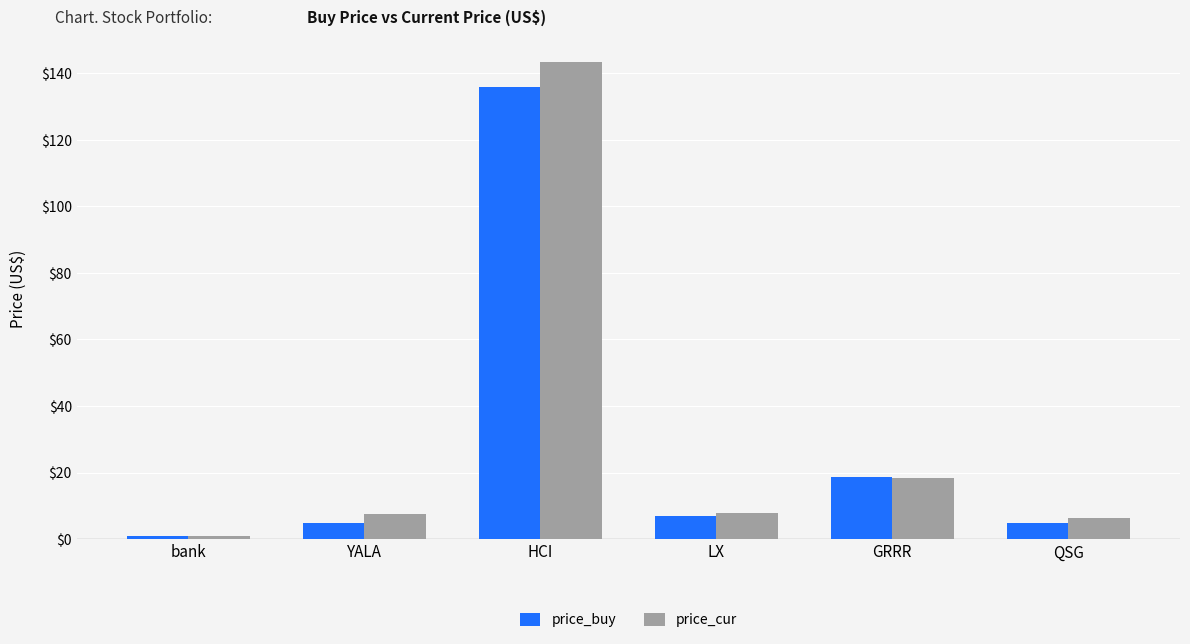

Which category has the highest value in the price_buy series?

HCI